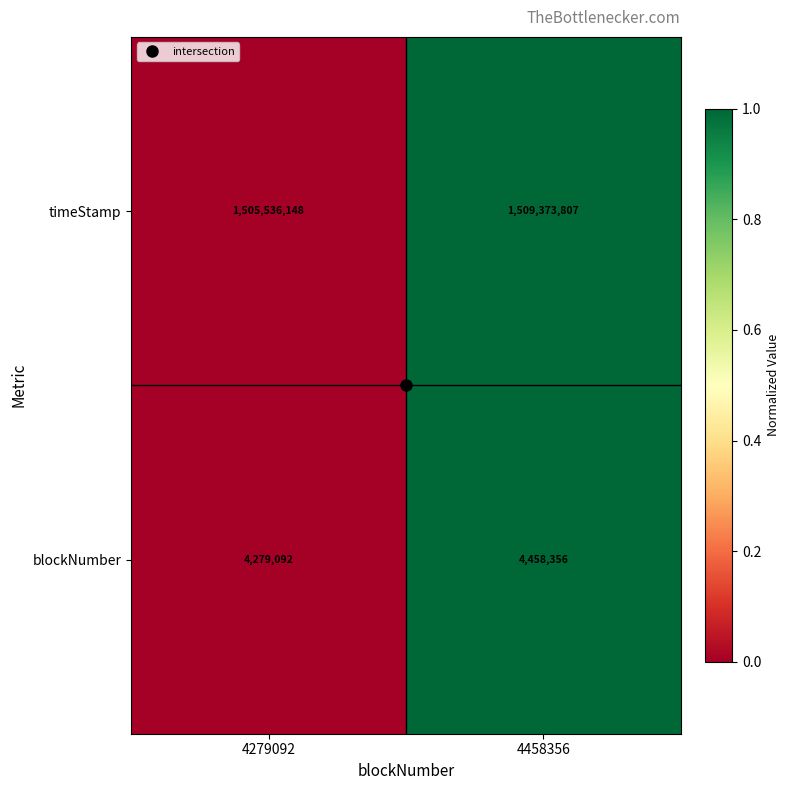

Which series changed the most between 4279092 and 4458356?

timeStamp